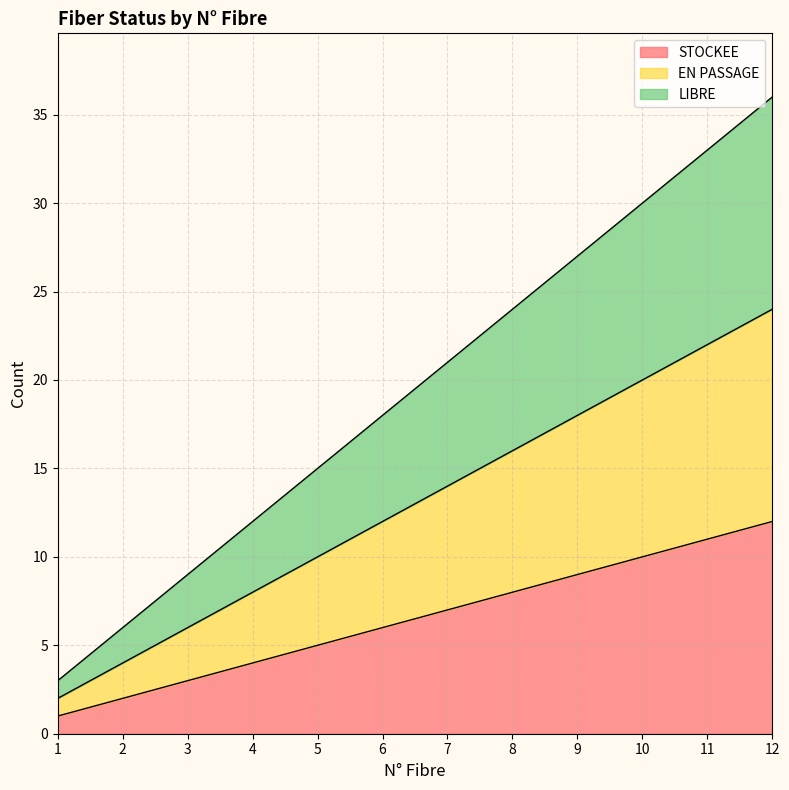

True or false: STOCKEE has a value of 7 at 7.

True